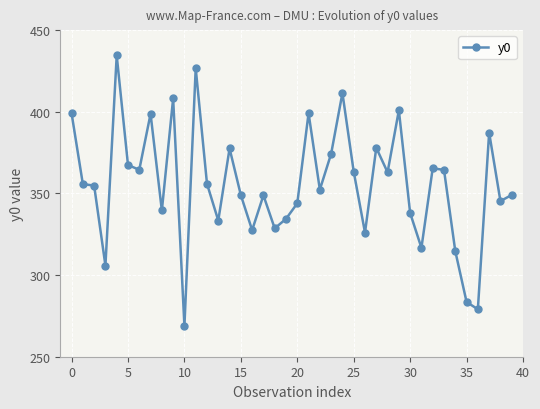

True or false: the data has more than 0 interior local peaks.

True